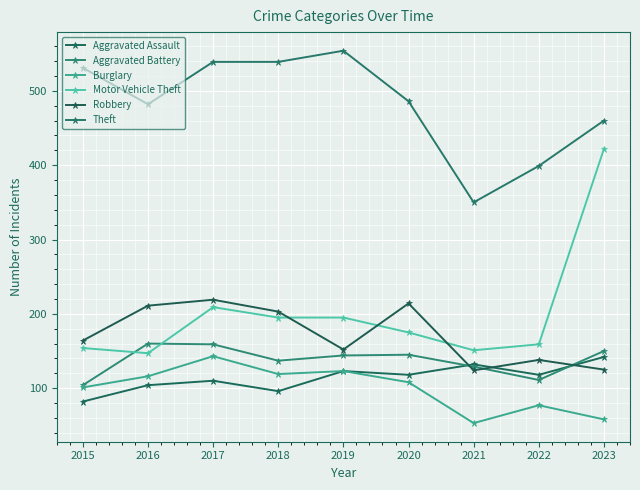

The value of Aggravated Battery at 2017 is 208. True or false?

False